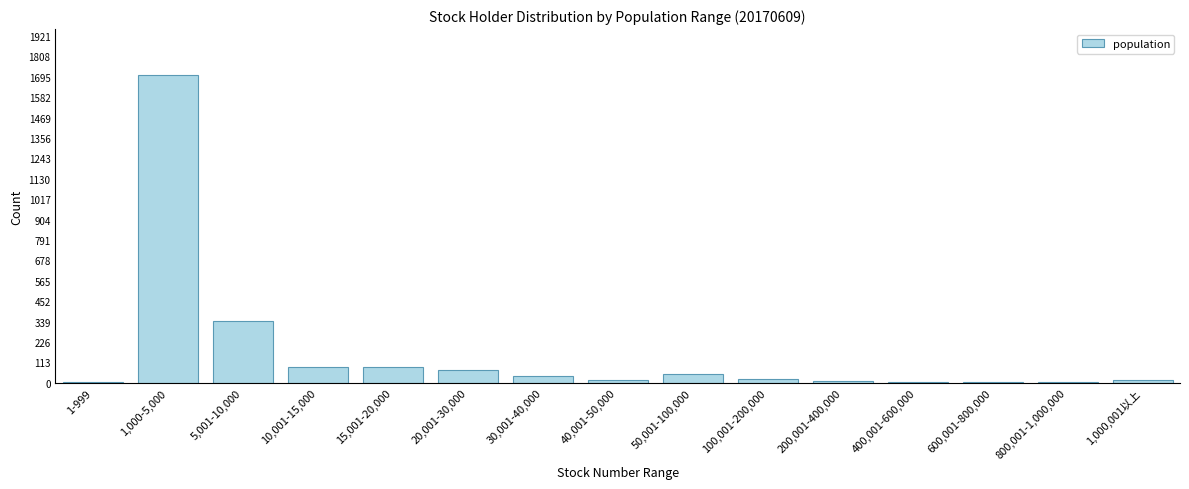

What is the sum of all values?

2446